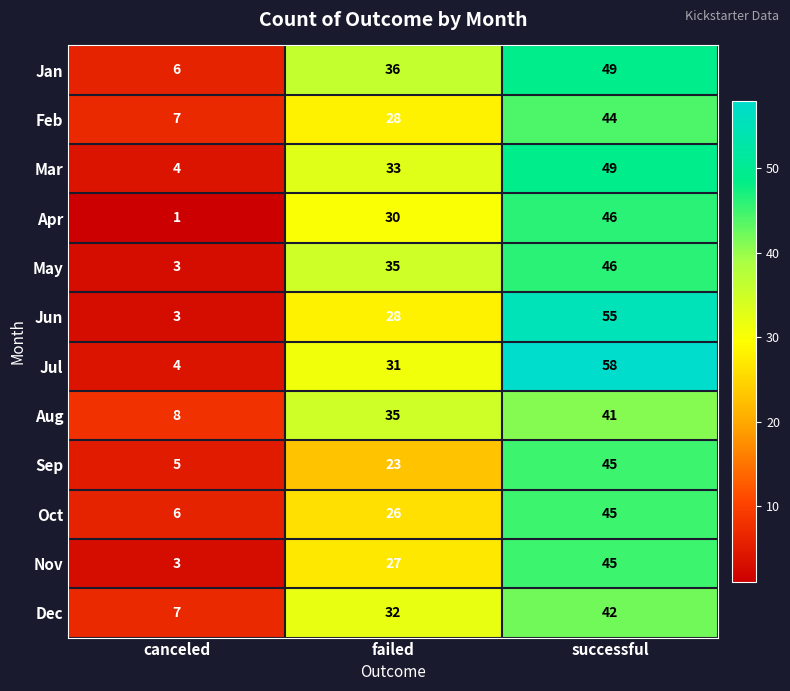

Is it true that Nov equals 1 at canceled?

False